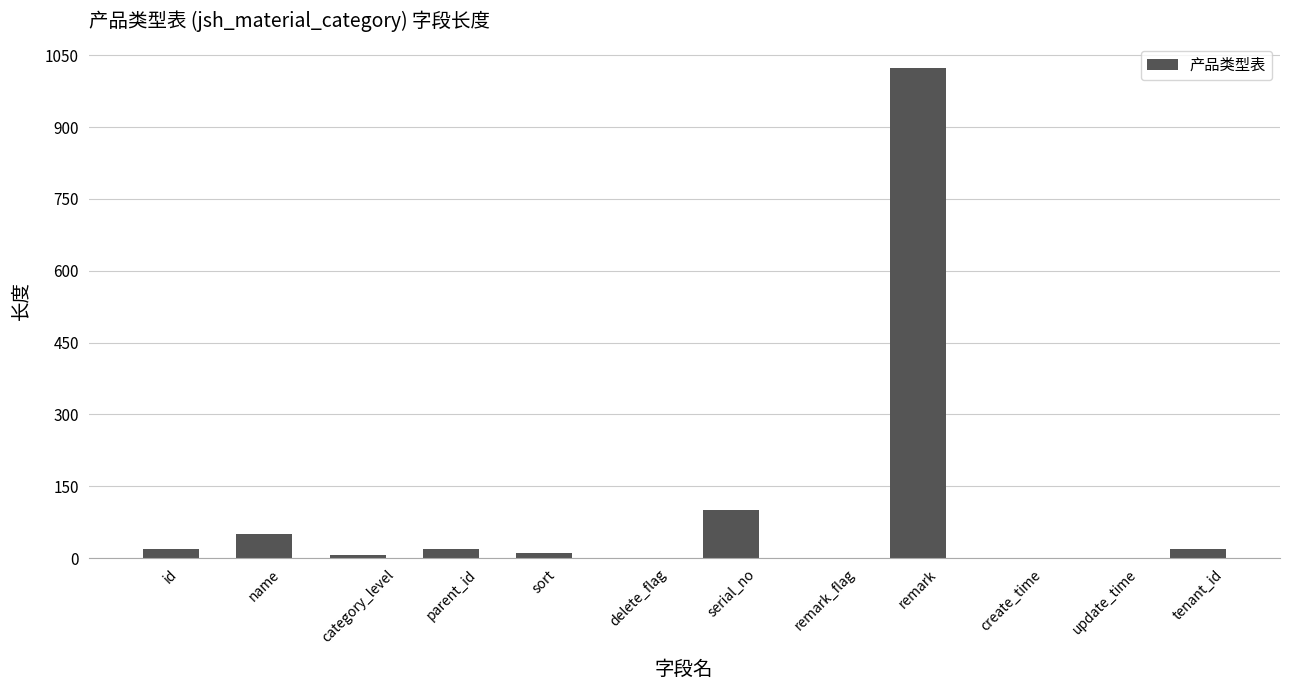

Where is the data nearest to the value 512?

serial_no